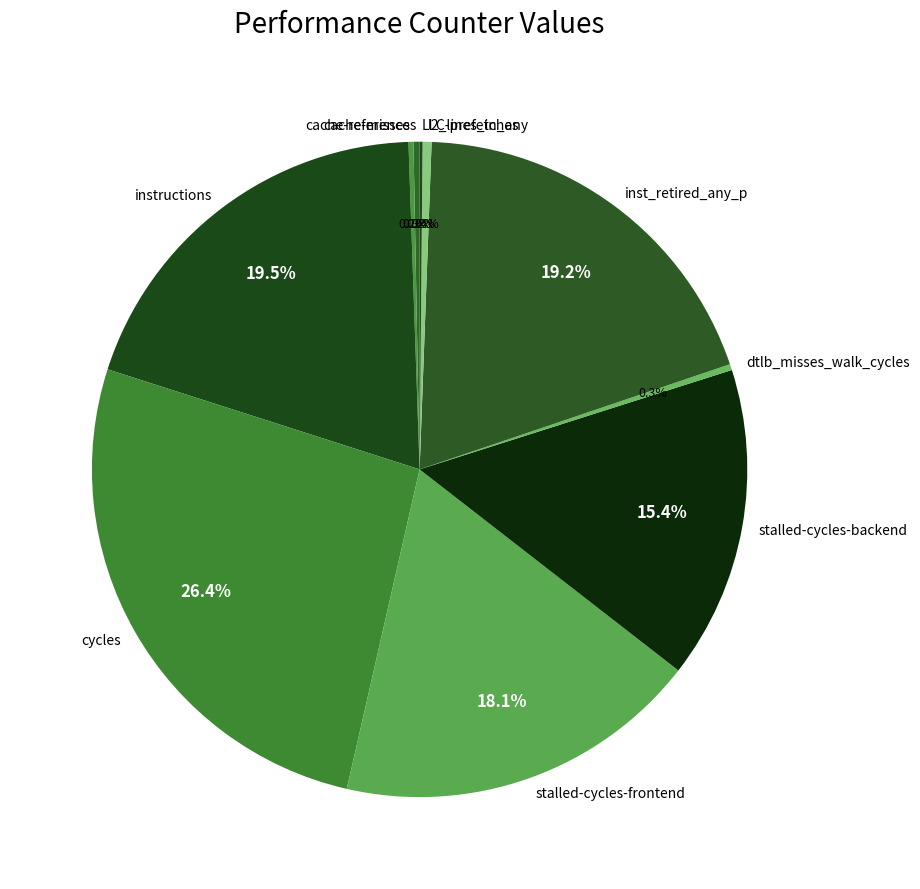

Which slice is the largest?

cycles